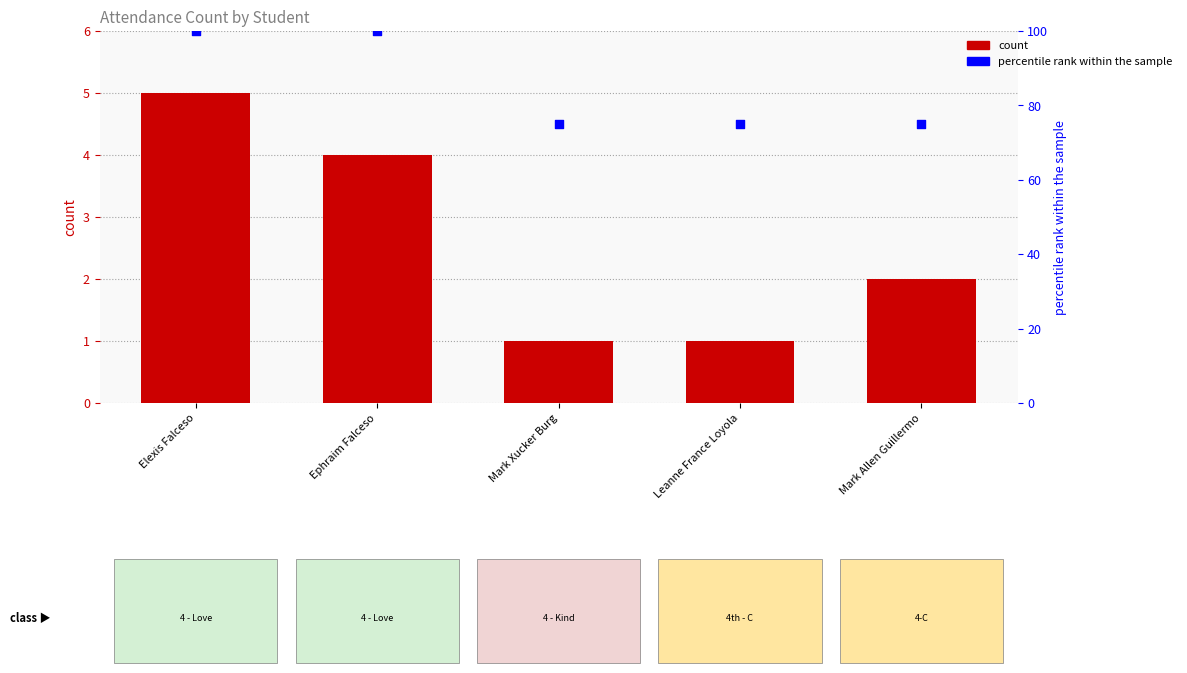

At how many categories does at least one series exceed 98?

2